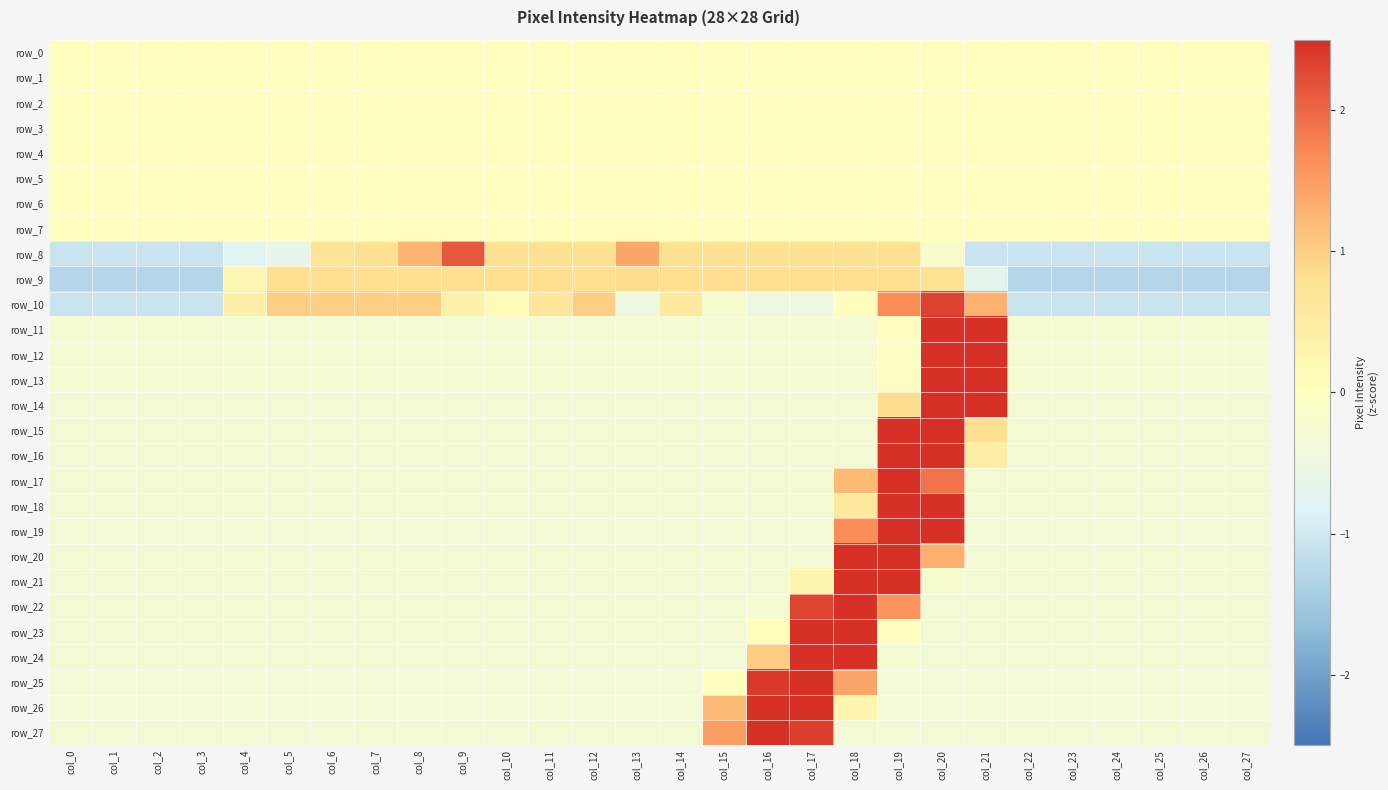

Rank the series by their maximum value, from highest to lowest.

row_17, row_12, row_13, row_11, row_27, row_22, row_25, row_14, row_24, row_15, row_21, row_19, row_20, row_18, row_16, row_23, row_26, row_10, row_8, row_9, row_0, row_1, row_2, row_3, row_4, row_5, row_6, row_7